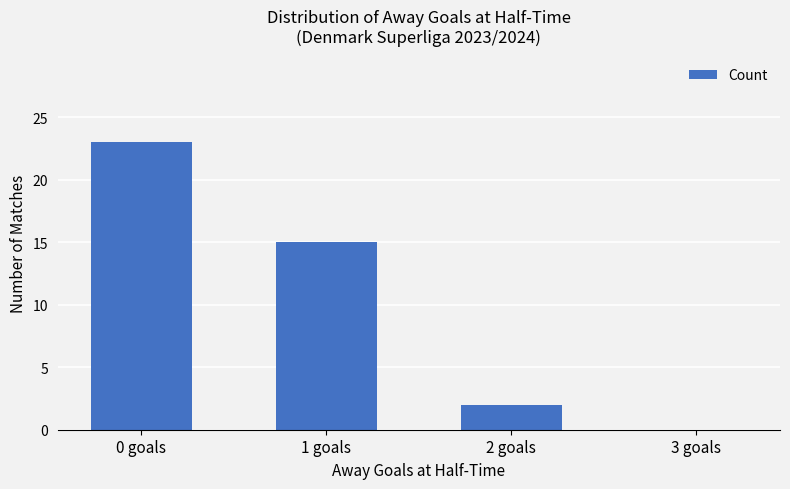

What is the sum of all values?

40